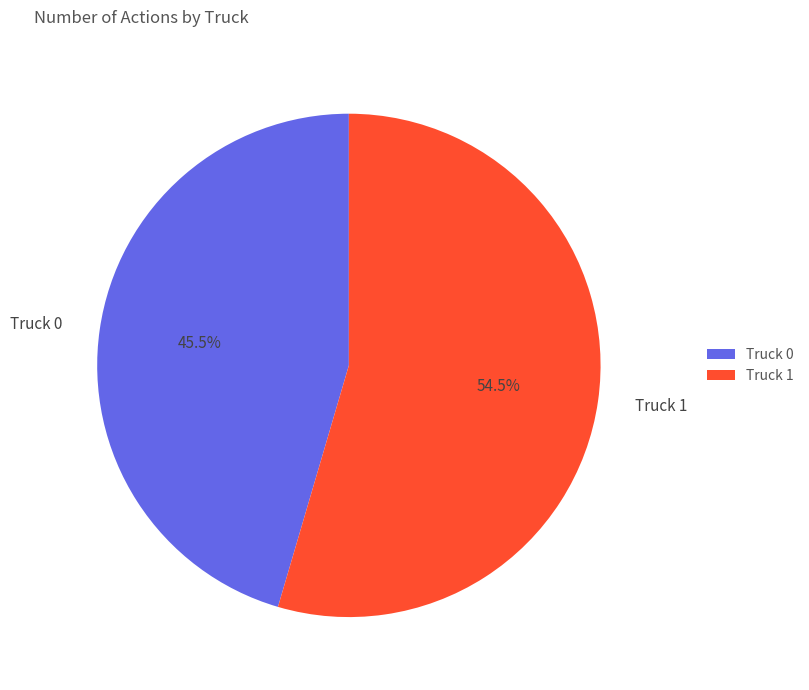

To the nearest percent, what is the combined percentage of Truck 1 and Truck 0?

100%